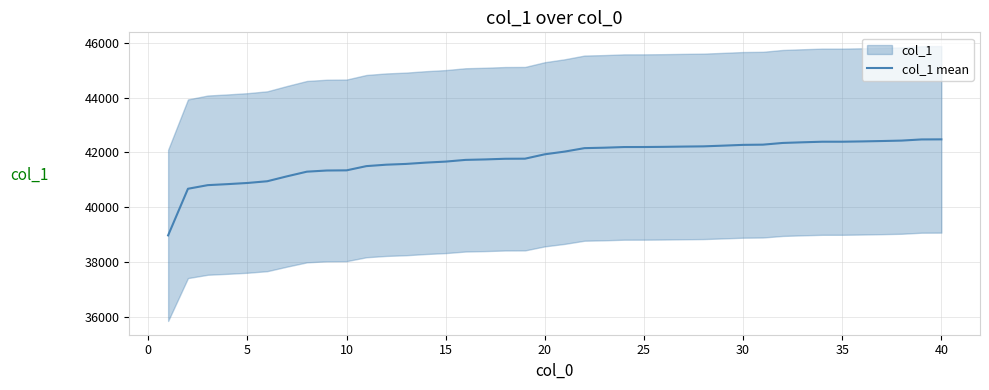

What is the lowest value of the col_1 mean series?

38978